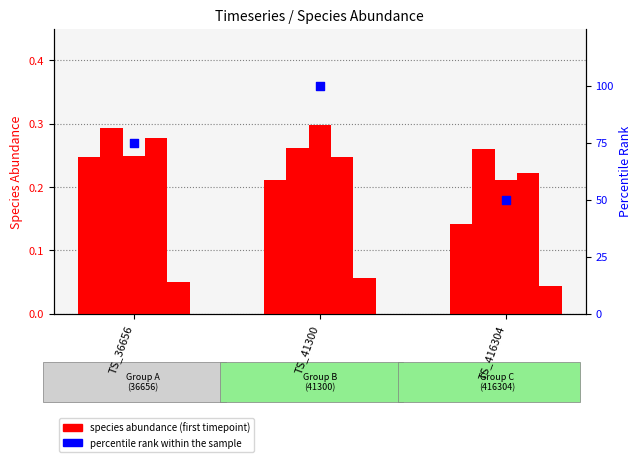

What is the total value across all series at TS_36656?

76.1